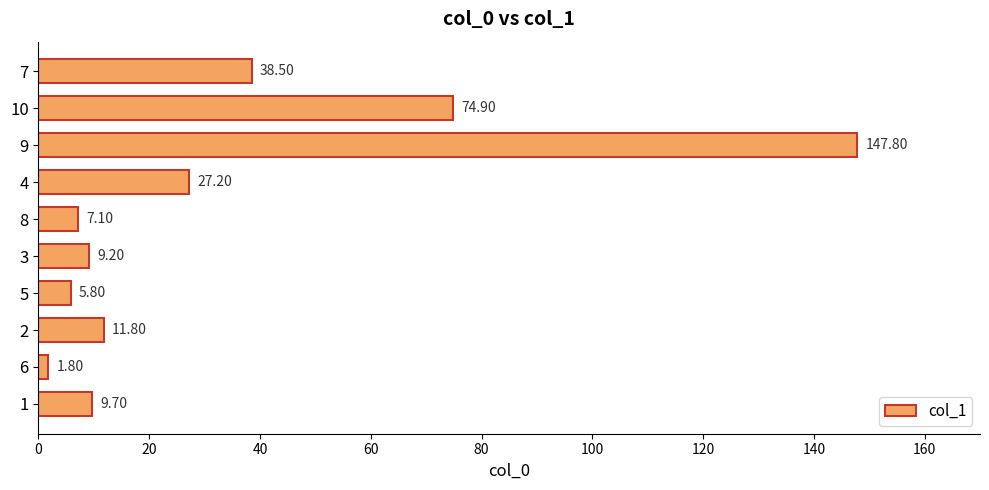

Between 8 and 5, which is larger?

8